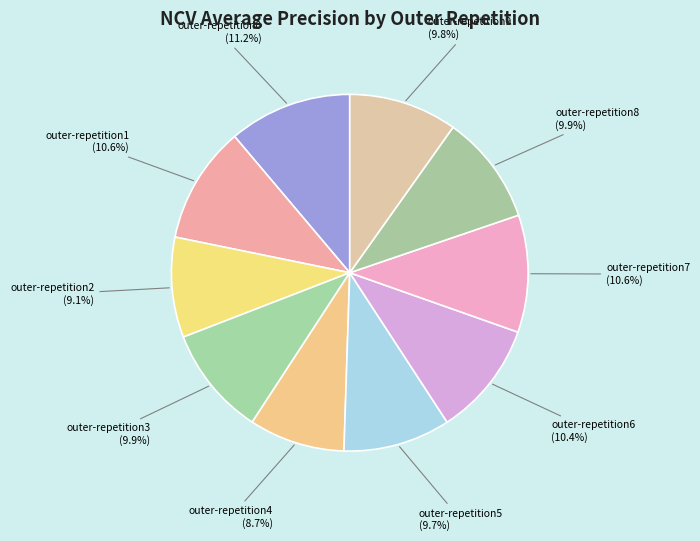

To the nearest percent, what is the difference between the outer-repetition7 and outer-repetition3 slice percentages?

1%